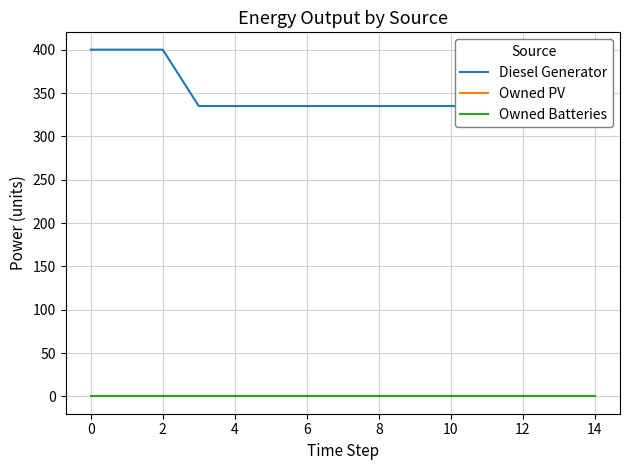

What is the greatest value displayed?

400.0